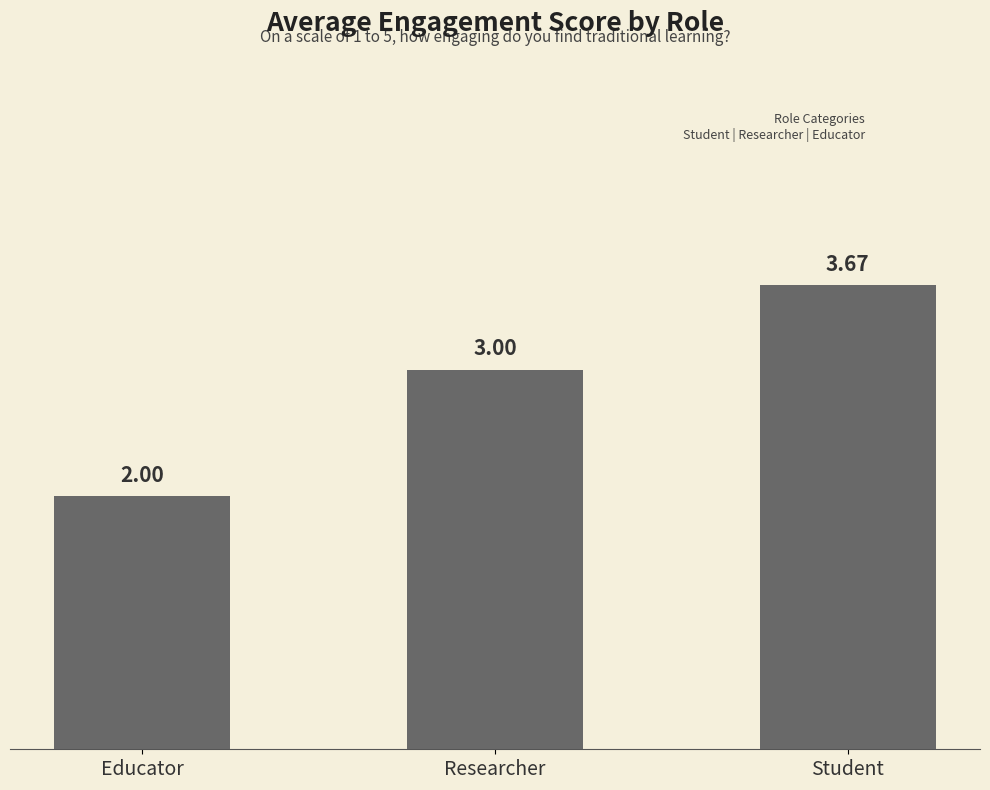

Are the bars horizontal?

No